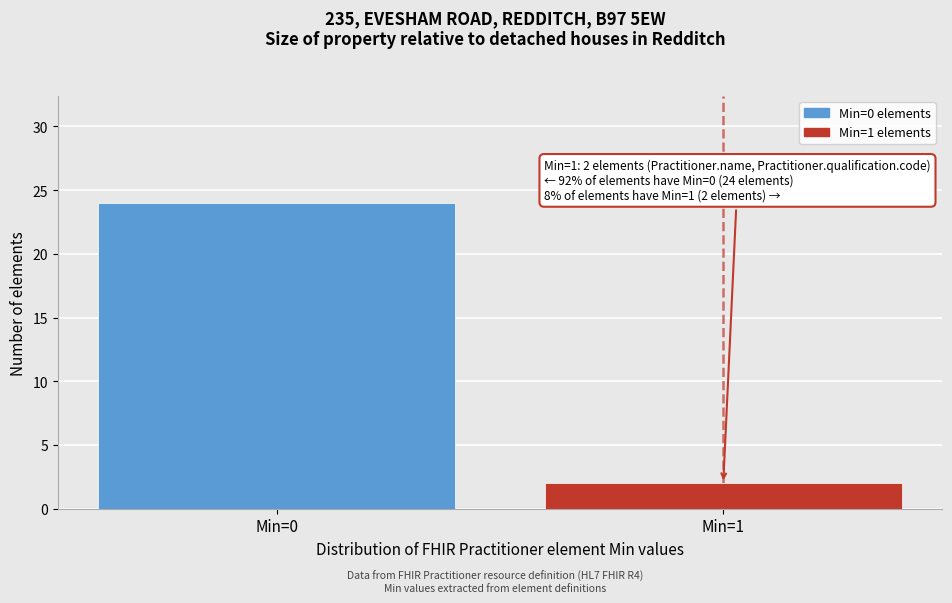

Reading right to left, transcribe all the data shown in this chart.

Min=1=2	Min=0=24